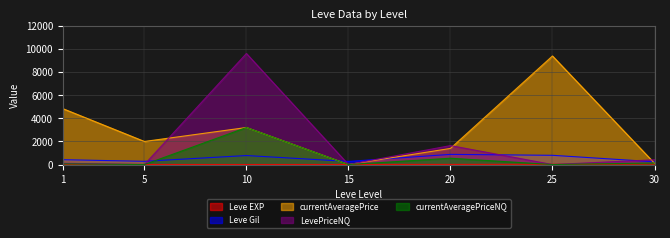

Reading left to right, extract all data points from this chart.

Leve EXP: 1.0	6.0	3.0	7.0	11.0	20.0	36.0
Leve Gil: 420.0	280.0	780.0	270.0	880.0	800.0	240.0
currentAveragePrice: 4847.0	1999.5	3208.1	0.0	1397.2	9409.2	111.0
LevePriceNQ: 108.8	0.0	9624.3	0.0	1642.5	0.0	412.5
currentAveragePriceNQ: 58.5	0.0	3208.1	0.0	547.5	0.0	137.5